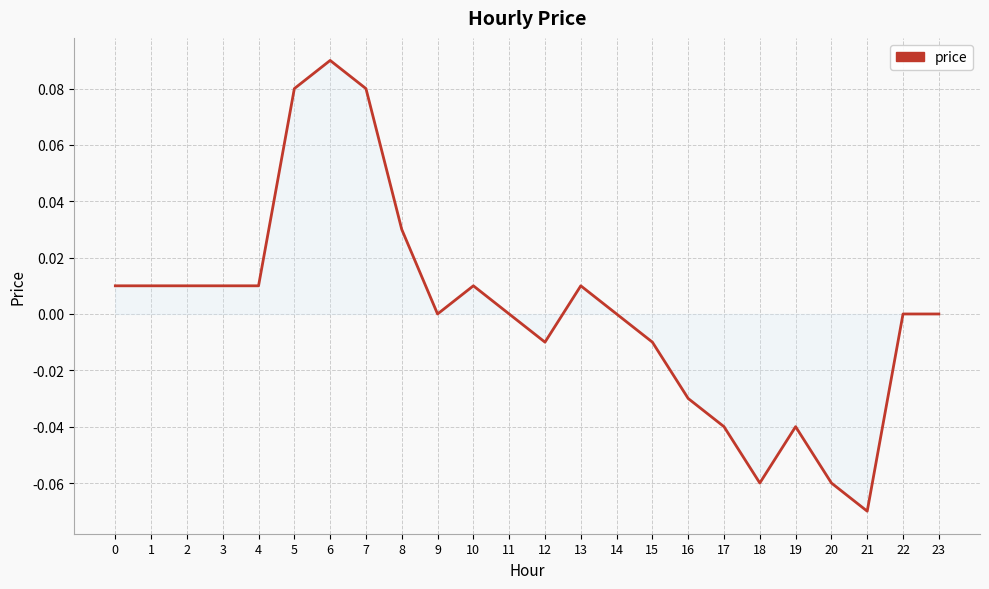

True or false: the data shows -0.1 at 23.

False